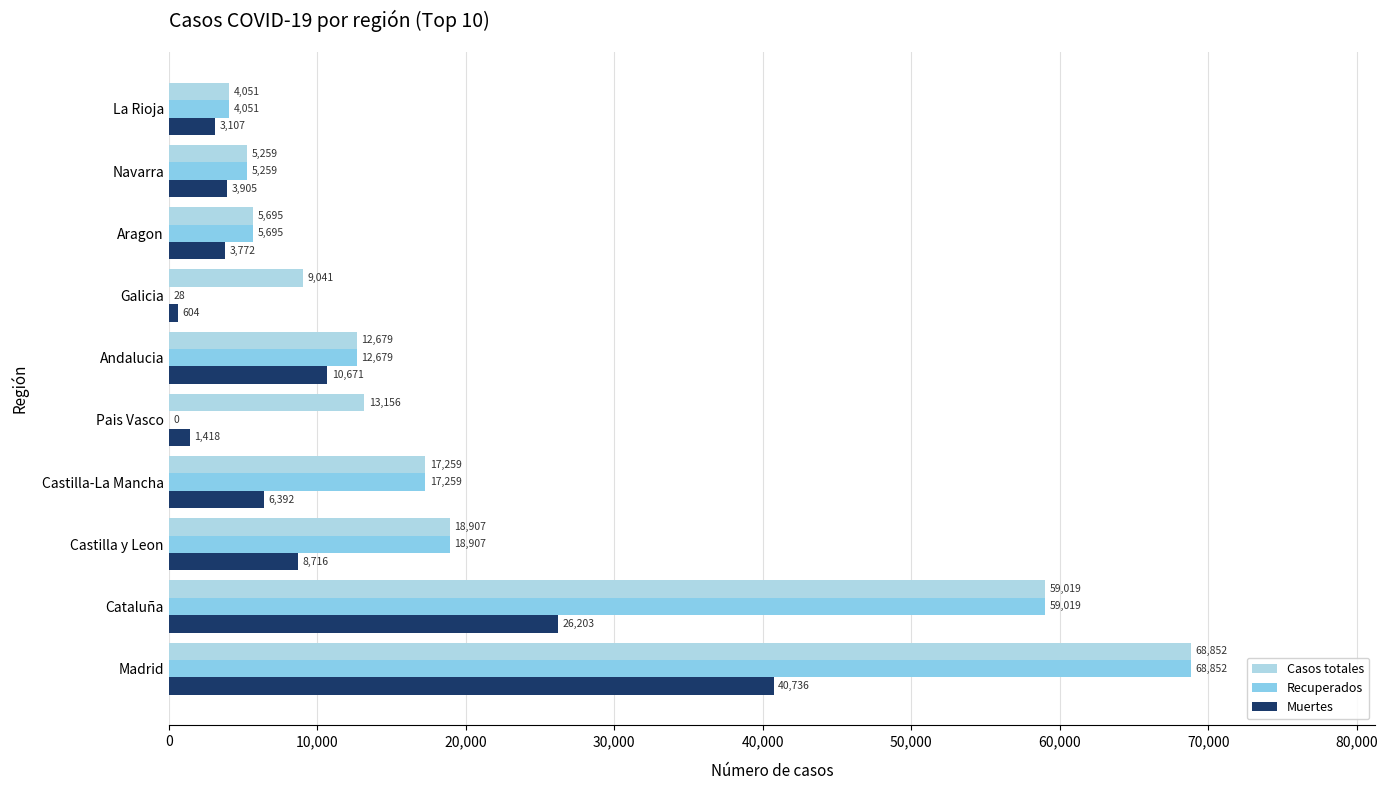

How many positive values does the Recuperados series have?

9